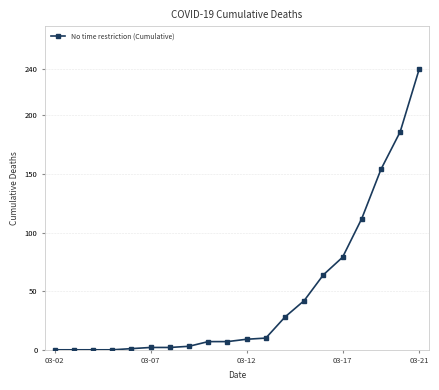

What is the greatest value displayed?

240